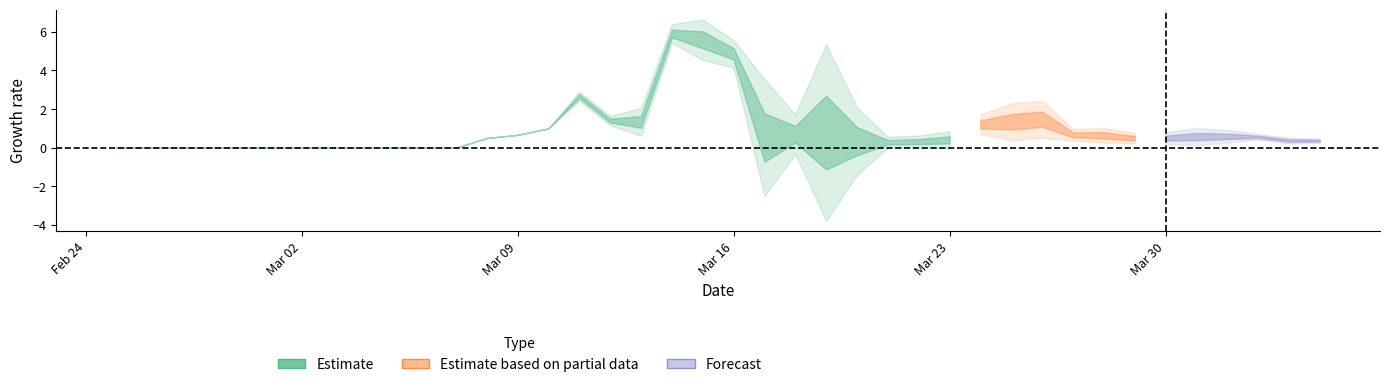

How many points are lower than both their immediate neighbors (excluding endpoints)?

3